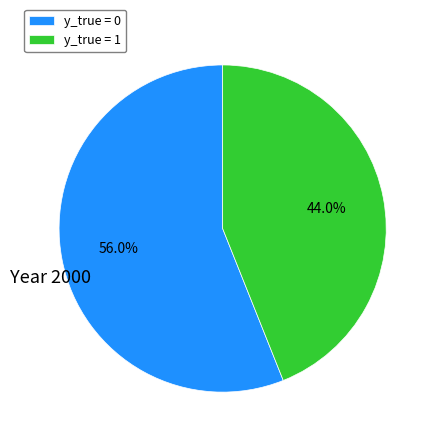

To the nearest percent, what is the difference between the y_true = 0 and y_true = 1 slice percentages?

12%